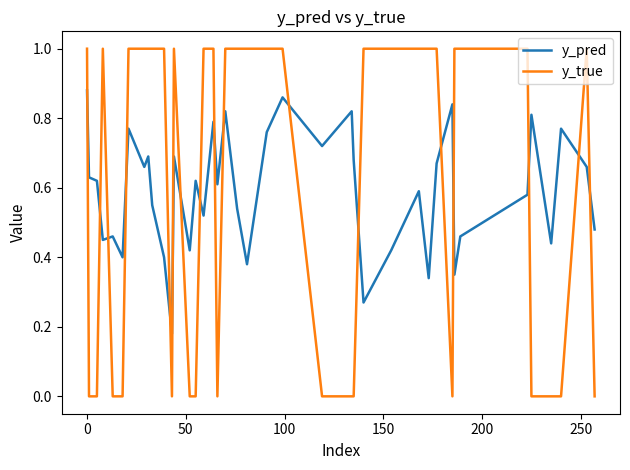

Does the chart display data point markers on the line(s)?

No